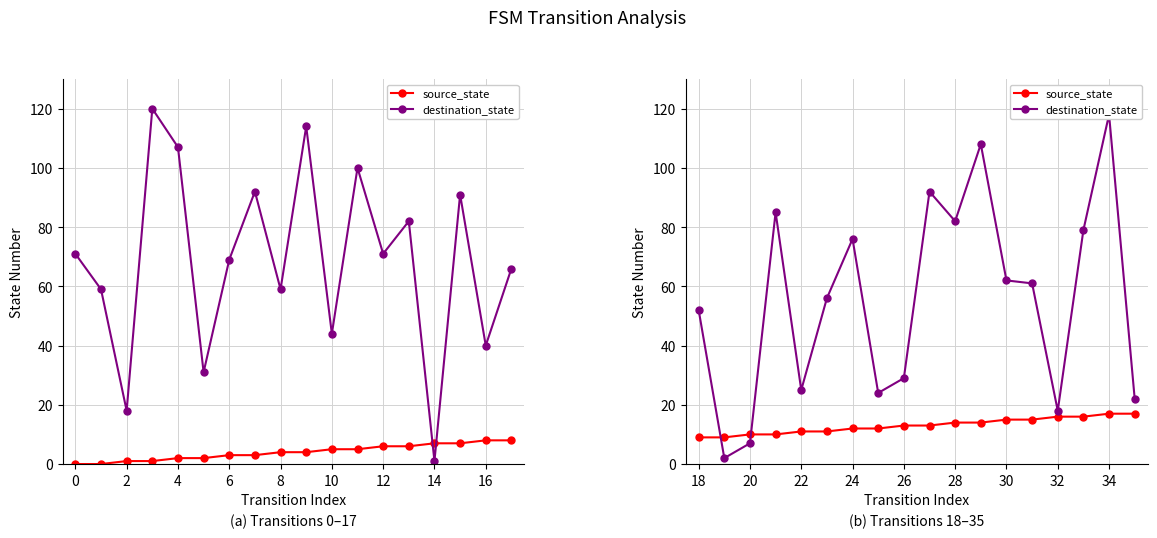

Is the value of destination_state at 8 greater than the value of source_state at 15?

Yes